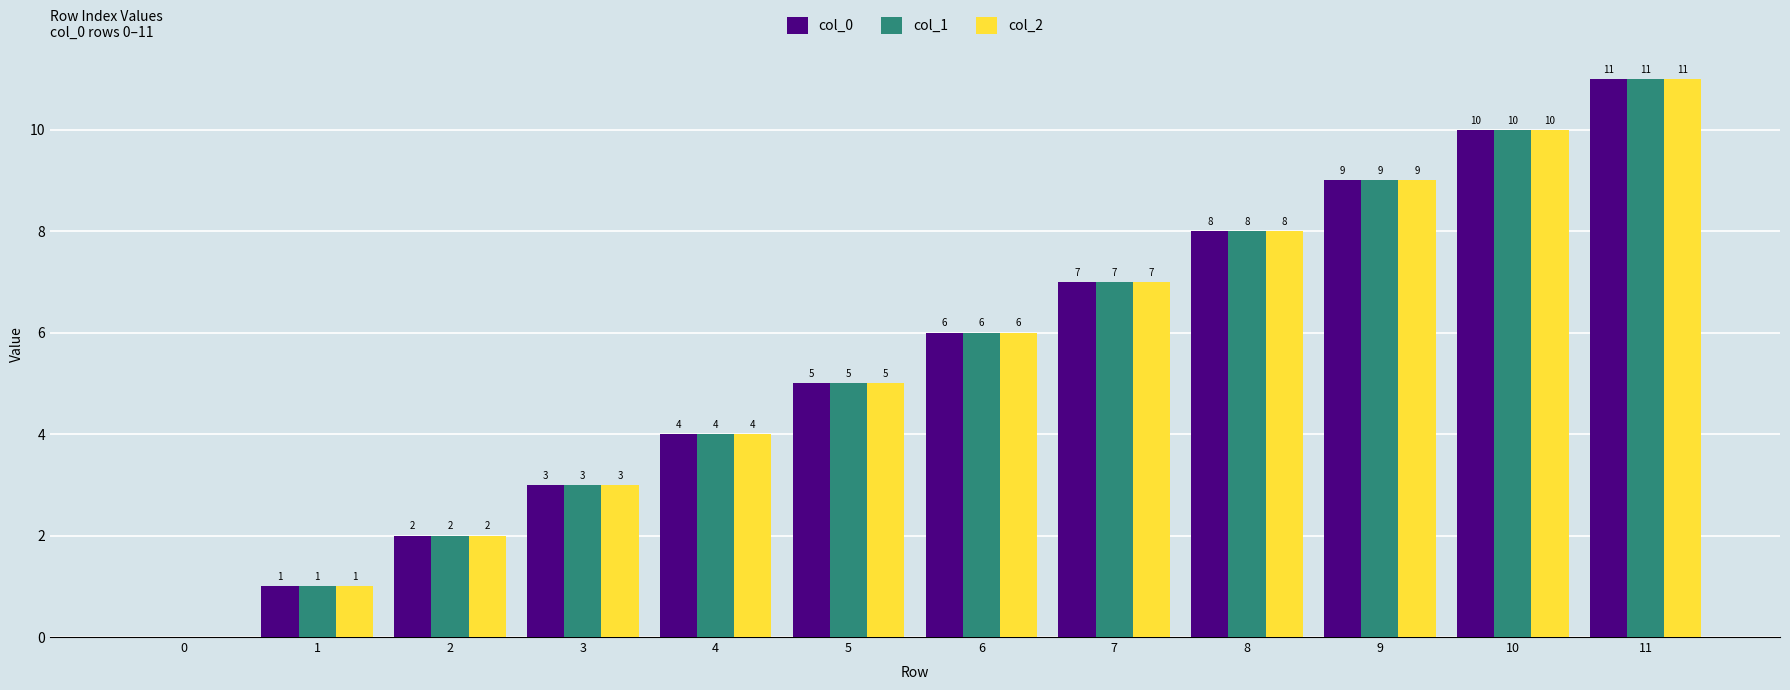

Is it true that col_1 equals 9 at 9?

True